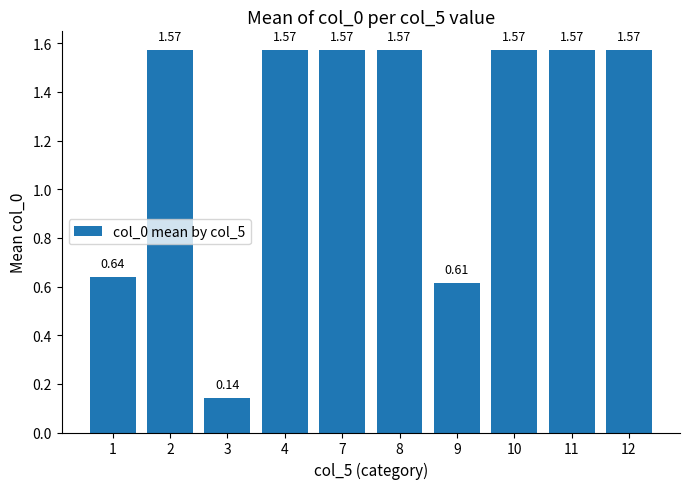

Approximately how many times larger is the value at 8 compared to 4?

1.0